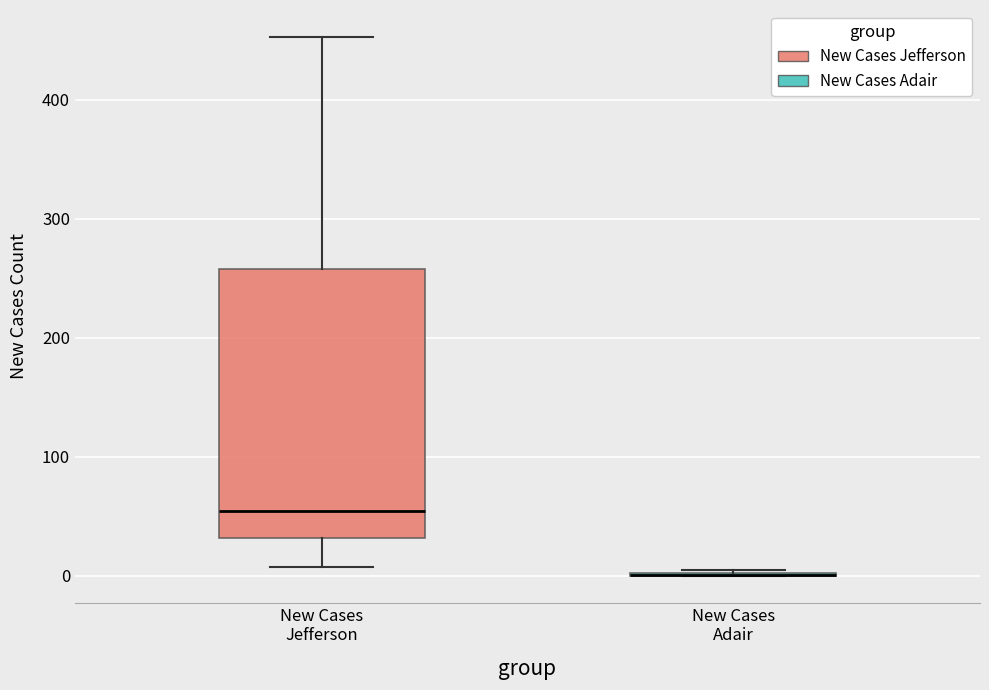

Comparing the boxes themselves (not the whiskers), which one is the tallest?

New Cases Jefferson